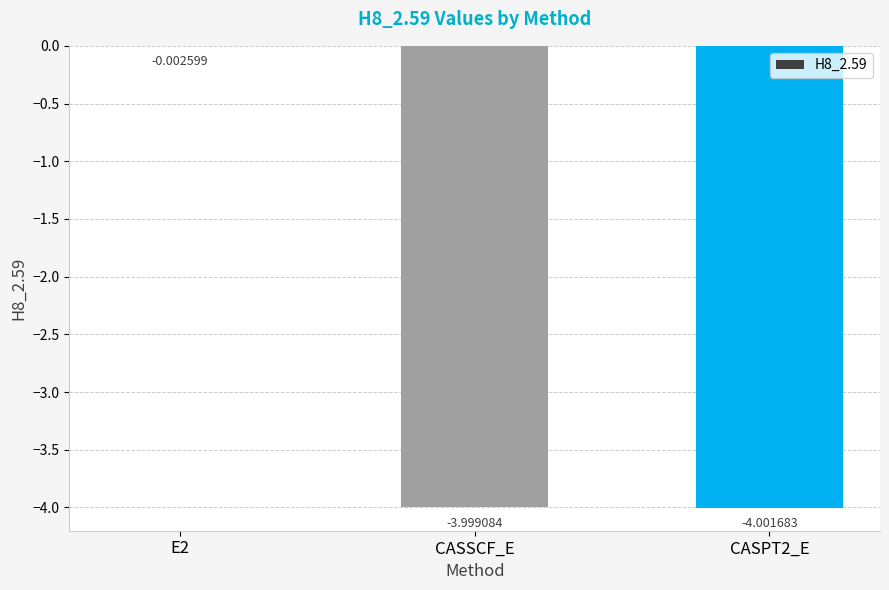

How many values exceed -3?

1